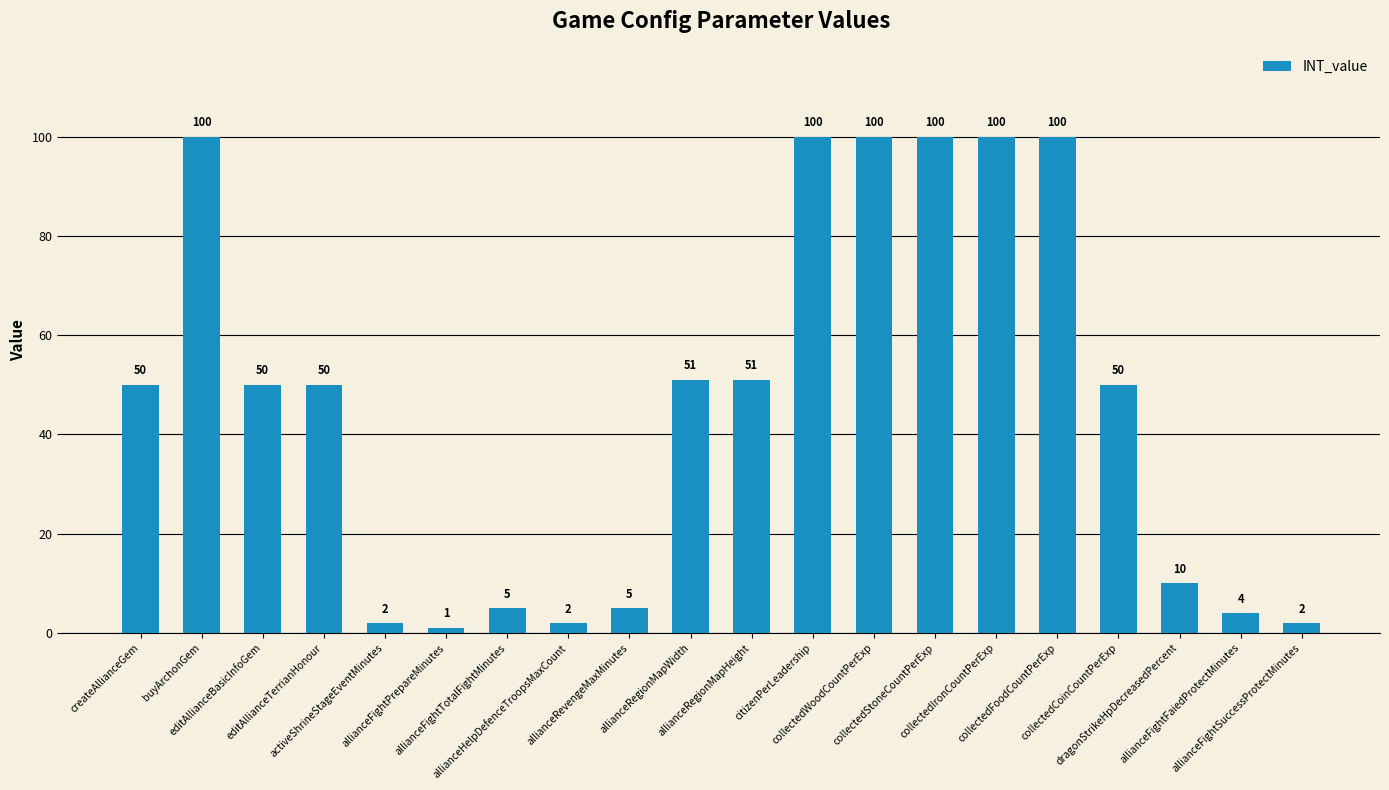

Reading left to right, what are all the values shown in this chart?

50	100	50	50	2	1	5	2	5	51	51	100	100	100	100	100	50	10	4	2